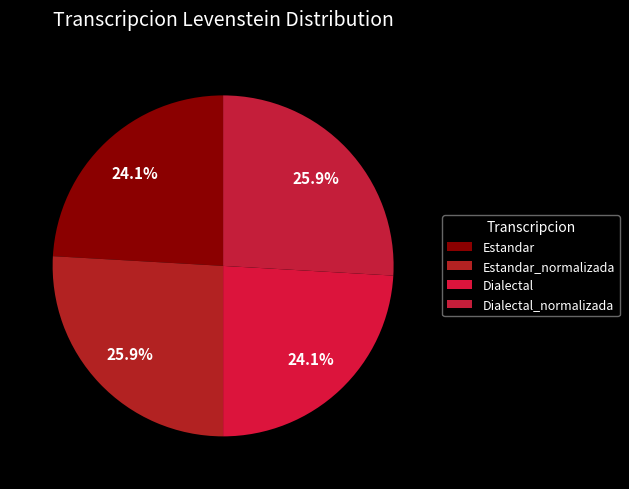

What percentage is NOT represented by Estandar_normalizada?

74.1%